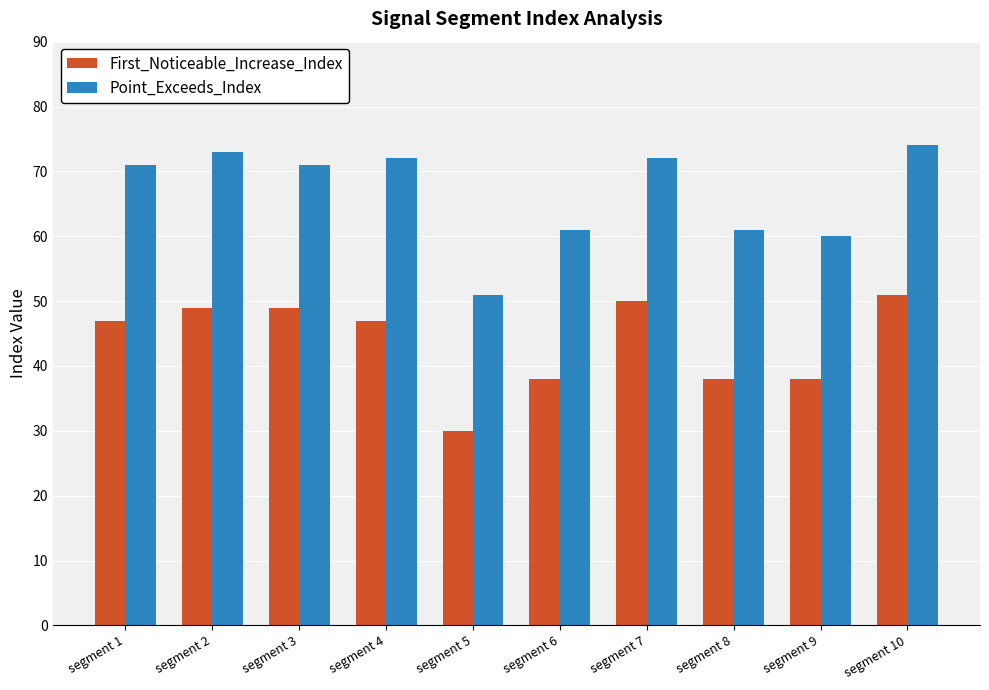

What is the smallest value displayed?

30